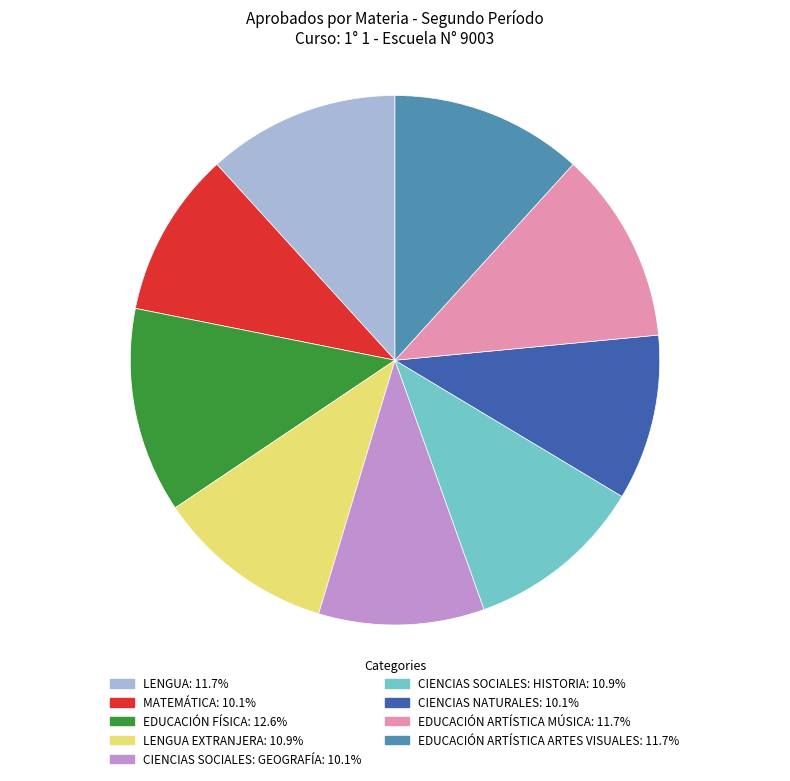

Is there a majority slice in this chart?

No